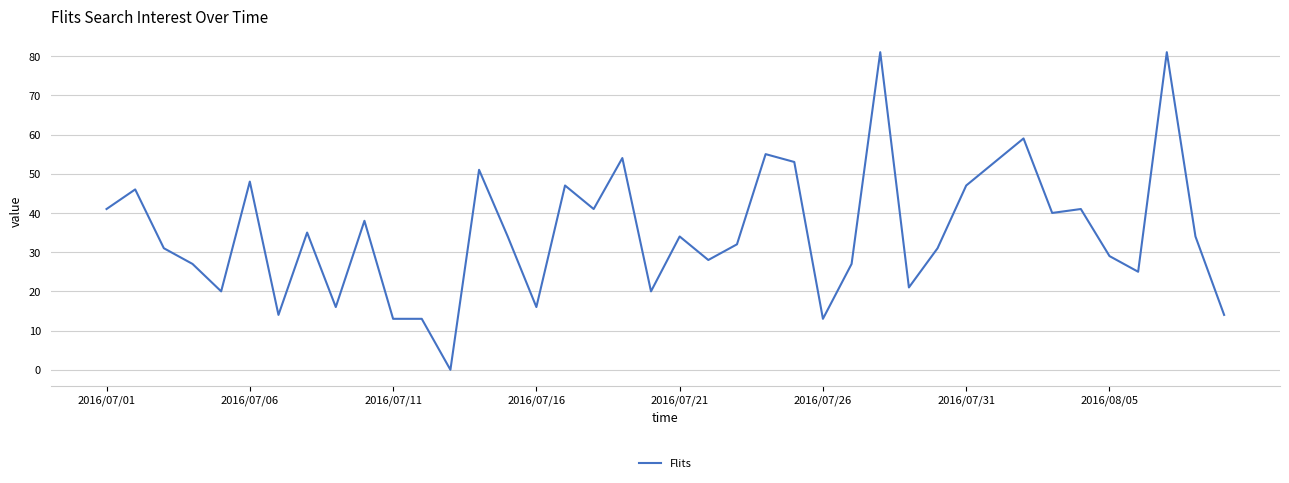

Which category has the highest value across all series?

27